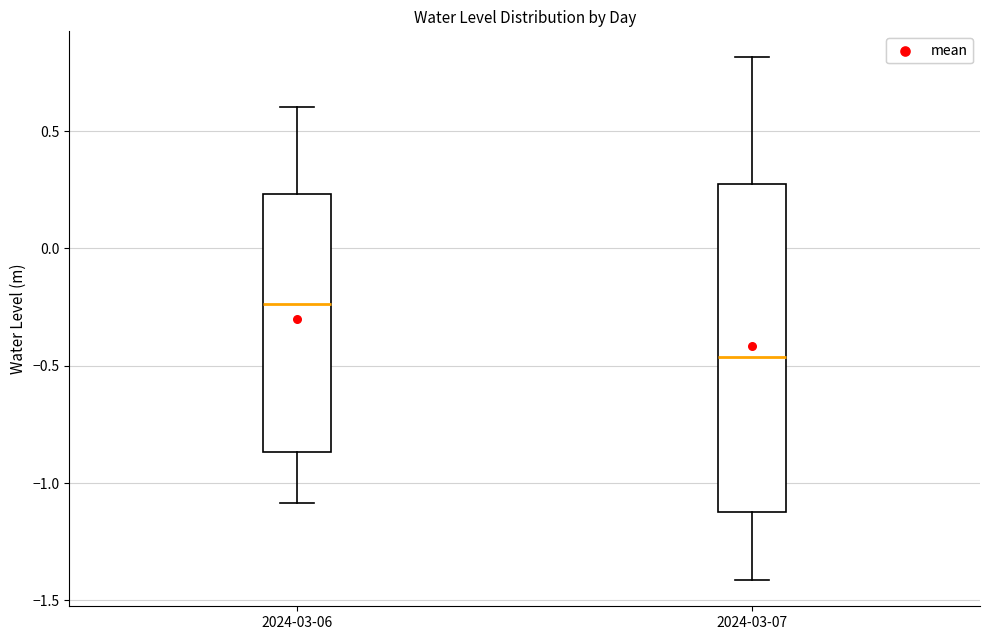

Comparing the boxes themselves (not the whiskers), which one is the tallest?

2024-03-07